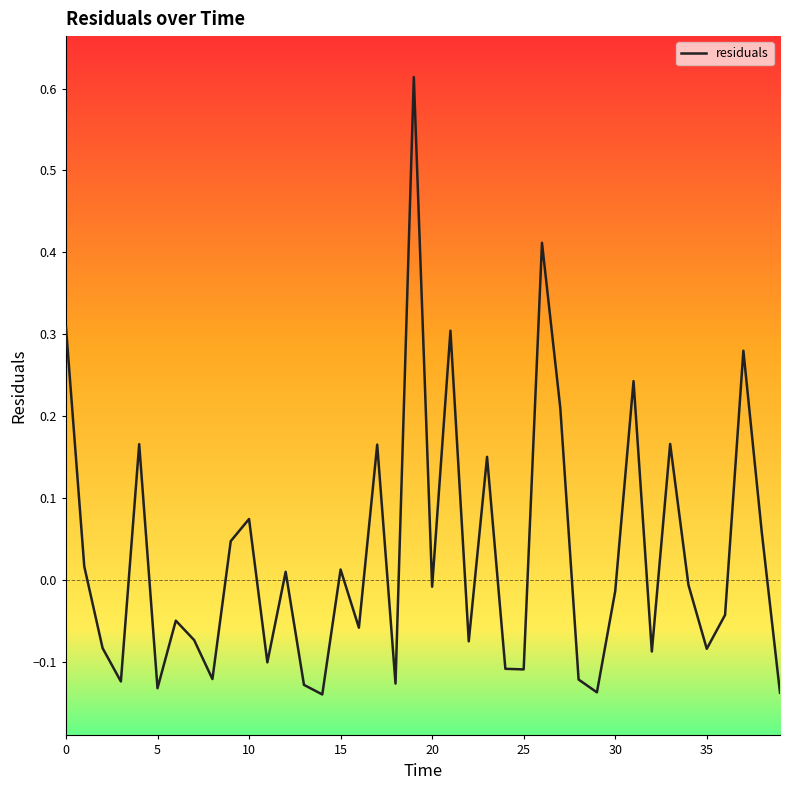

What is the difference between the maximum and minimum values?

0.8